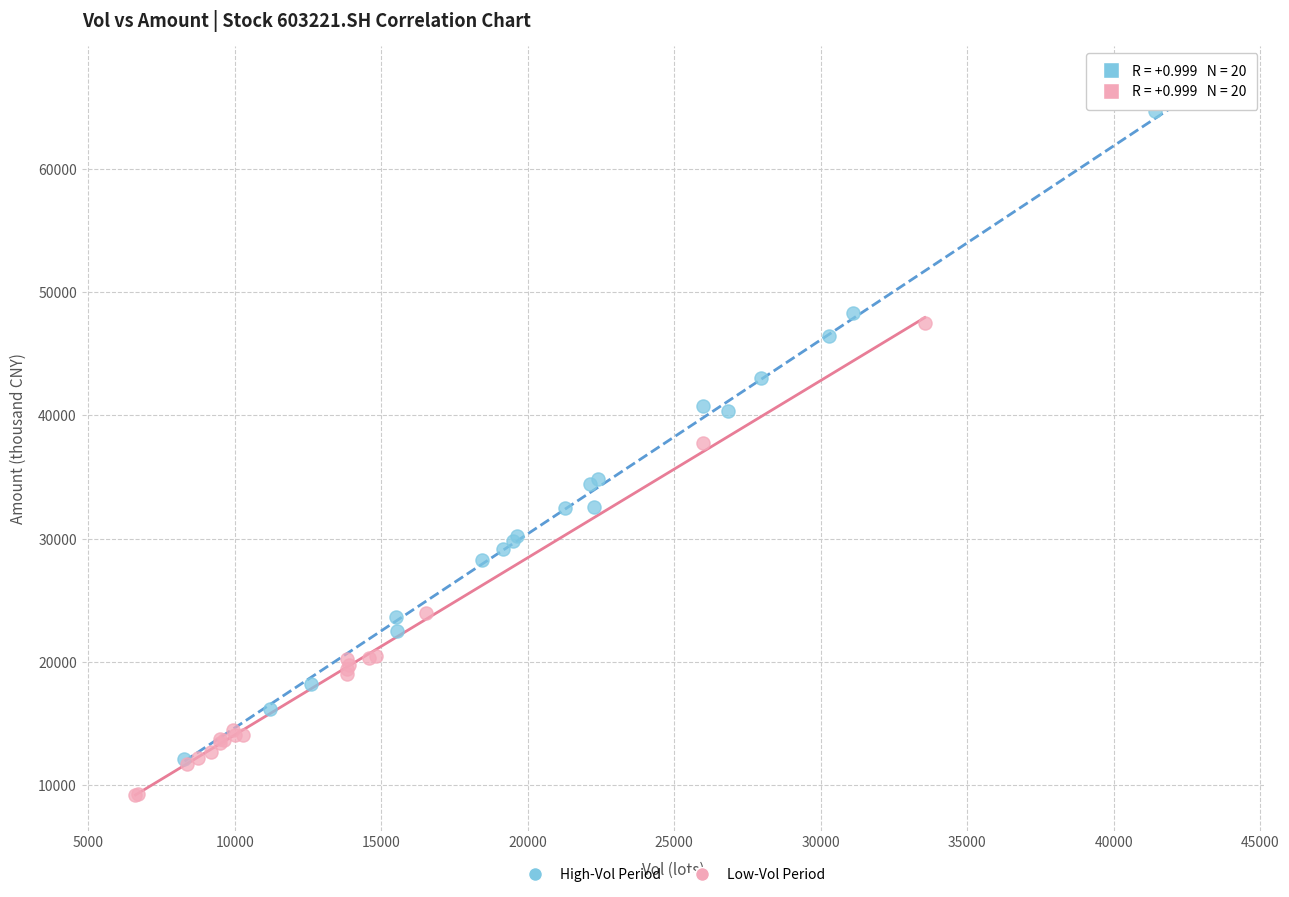

Which series contains the highest Y value?

High-Vol Period